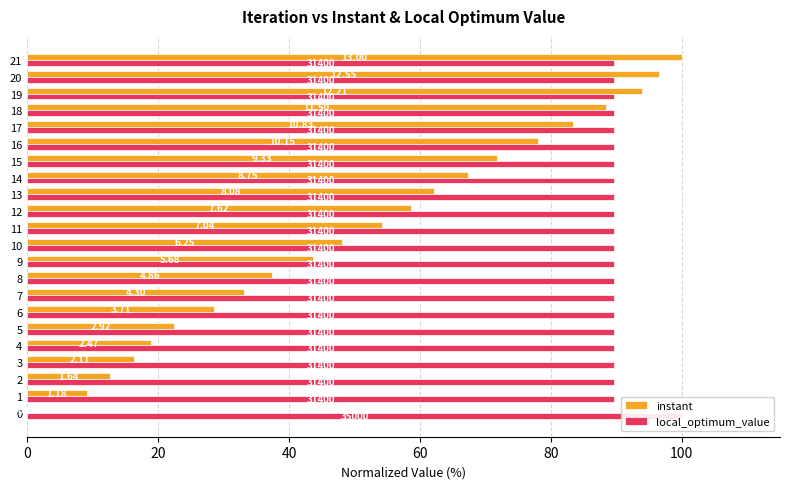

At how many categories does at least one series exceed 99?

2